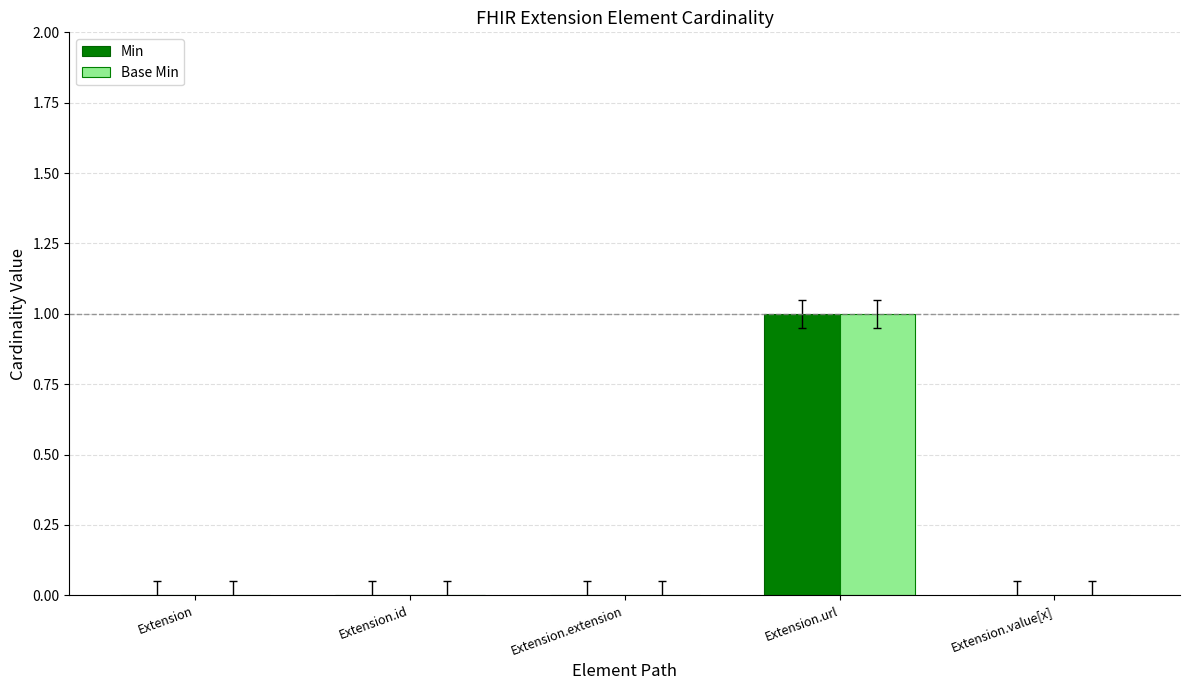

Reading right to left, transcribe all the data shown in this chart.

Min: 0	1	0	0	0
Base Min: 0	1	0	0	0